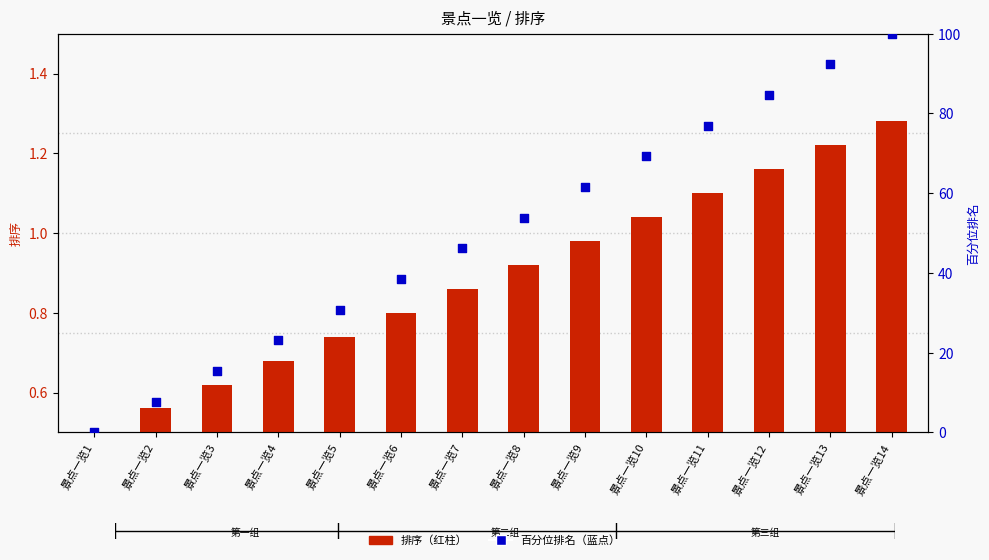

At how many categories does at least one series exceed 70?

4